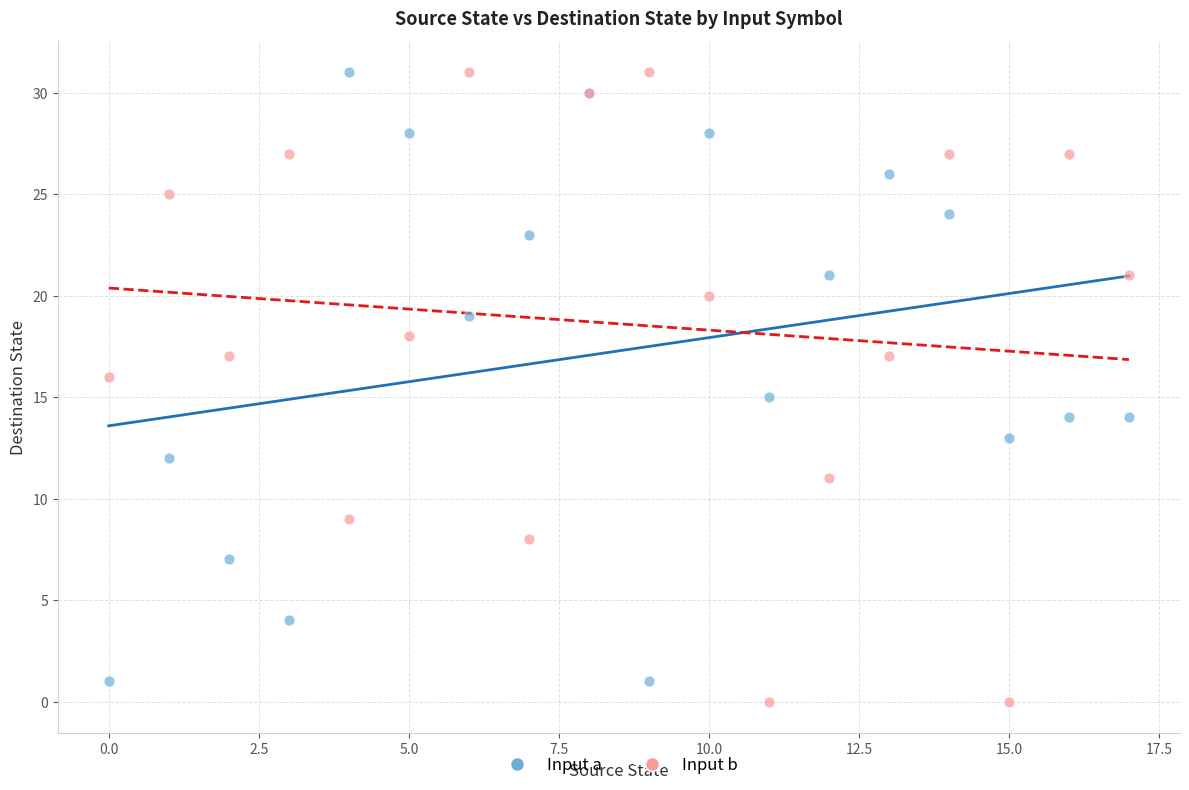

Which series contains the lowest Y value?

Input b